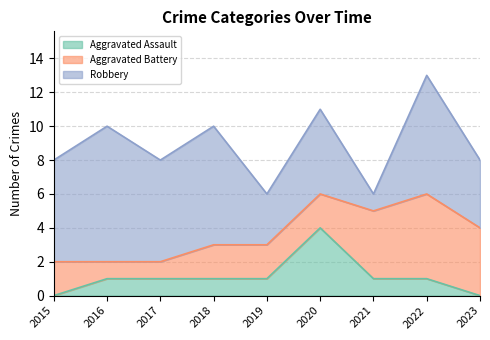

Where is the first local maximum for Aggravated Battery?

2022